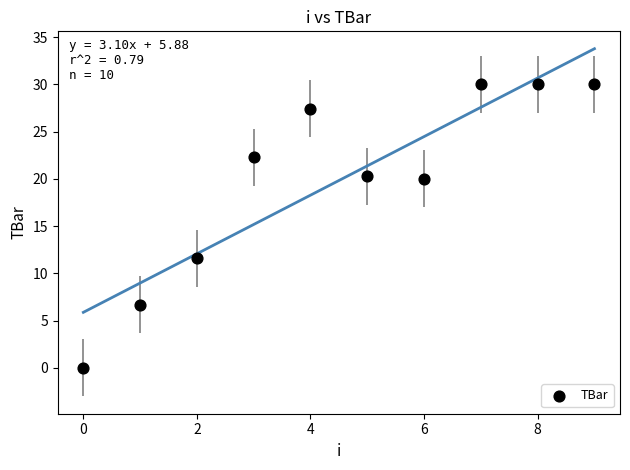

What Y value in the scatter plot is closest to 15?

11.6